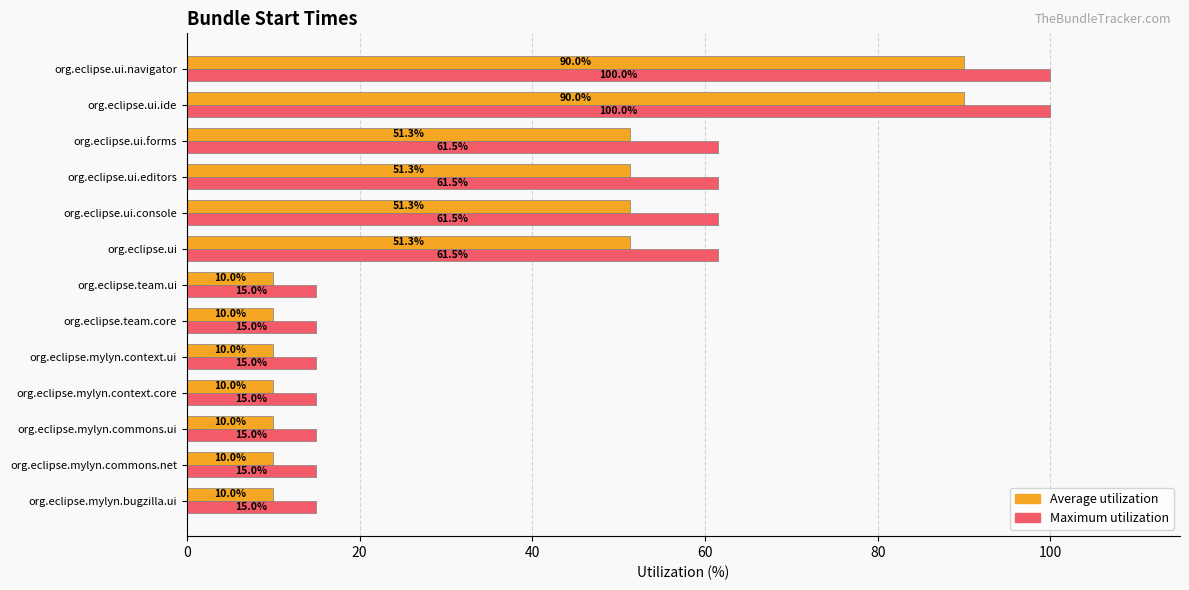

What is the lowest value of the Maximum utilization series?

15.0